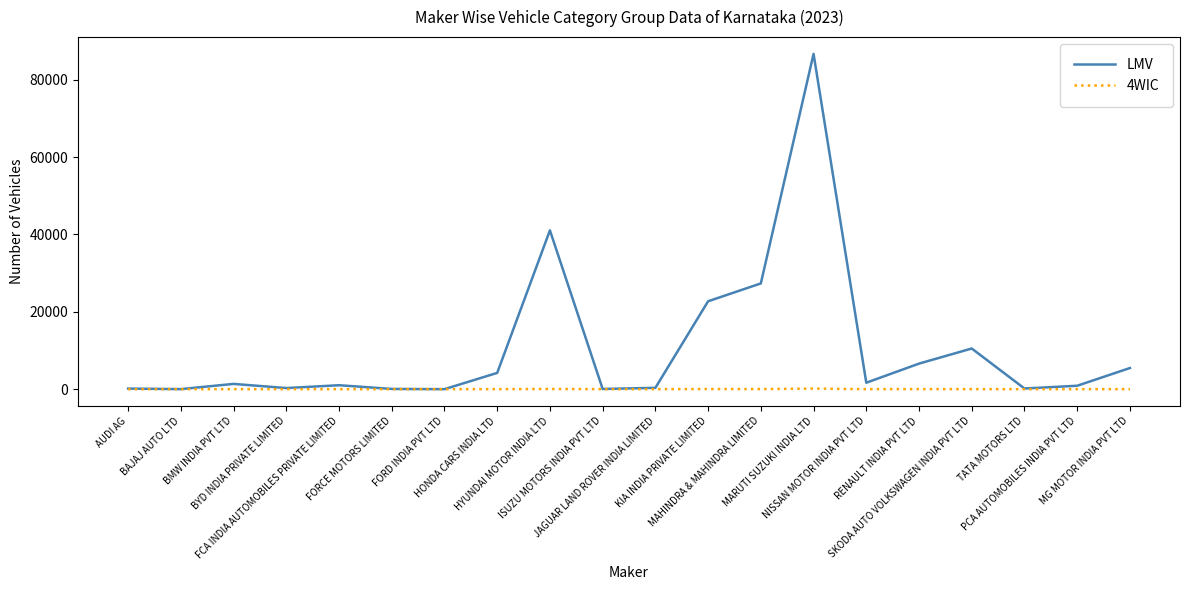

Is this an area chart (filled region under the line)?

No